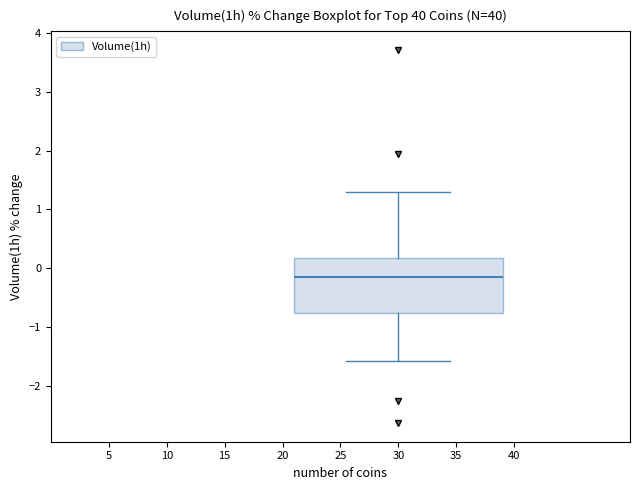

Read this box plot against the y-axis: the position of the median line, the range covered by the box, and the ends of both whiskers. The values are not printed on the chart, so give them approximately, as read against the axis.

median -0.1, box -0.8 to 0.2, whiskers -1.6 to 1.3